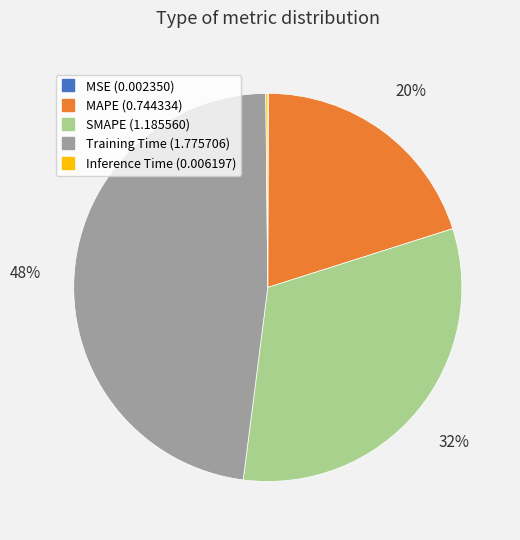

Is it true that Training Time is 61% of the pie?

False